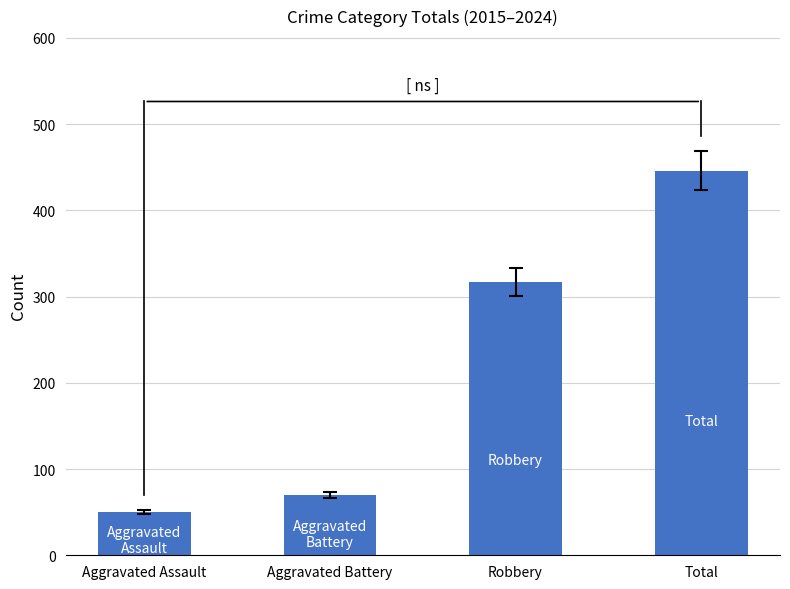

Reading right to left, what are all the values shown in this chart?

446	317	70	50